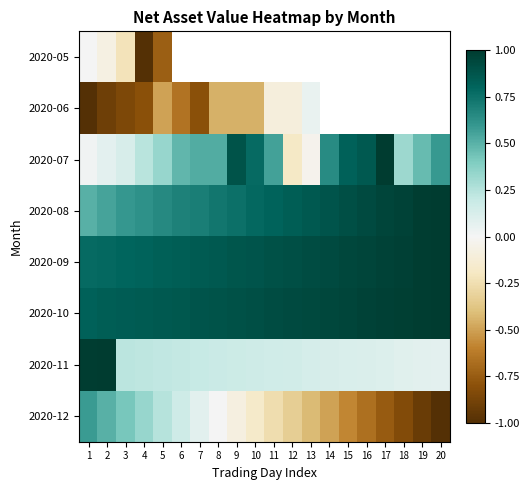

Rank the categories by 2020-10 value from highest to lowest.

20, 19, 18, 17, 16, 15, 14, 13, 12, 11, 10, 9, 8, 7, 6, 5, 4, 3, 2, 1